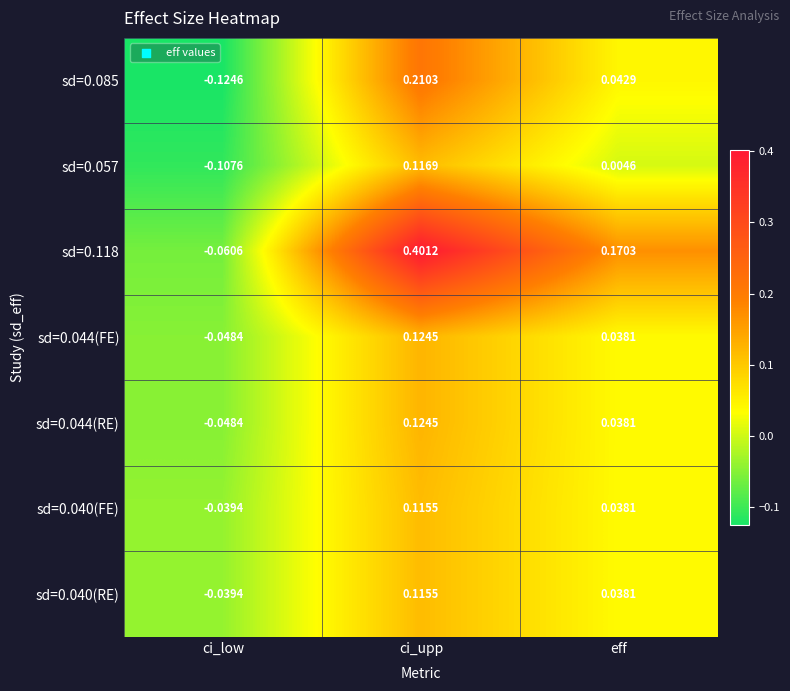

Between ci_upp and eff, which series saw the biggest shift?

sd=0.118